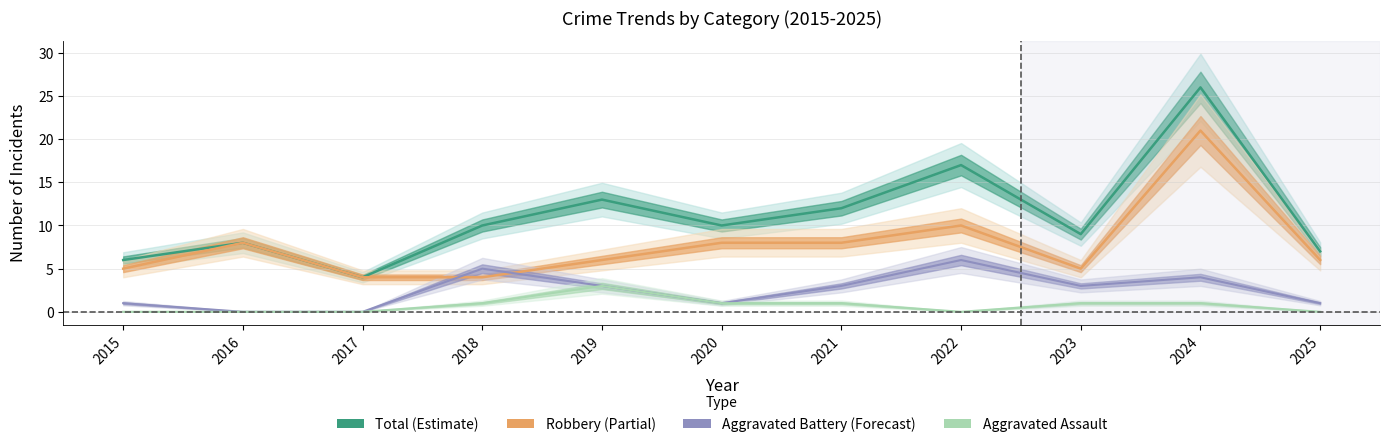

Reading left to right, extract all data points from this chart.

Aggravated Assault: 0	0	0	1	3	1	1	0	1	1	0
Aggravated Battery: 1	0	0	5	3	1	3	6	3	4	1
Robbery: 5	8	4	4	6	8	8	10	5	21	6
Total: 6	8	4	10	13	10	12	17	9	26	7